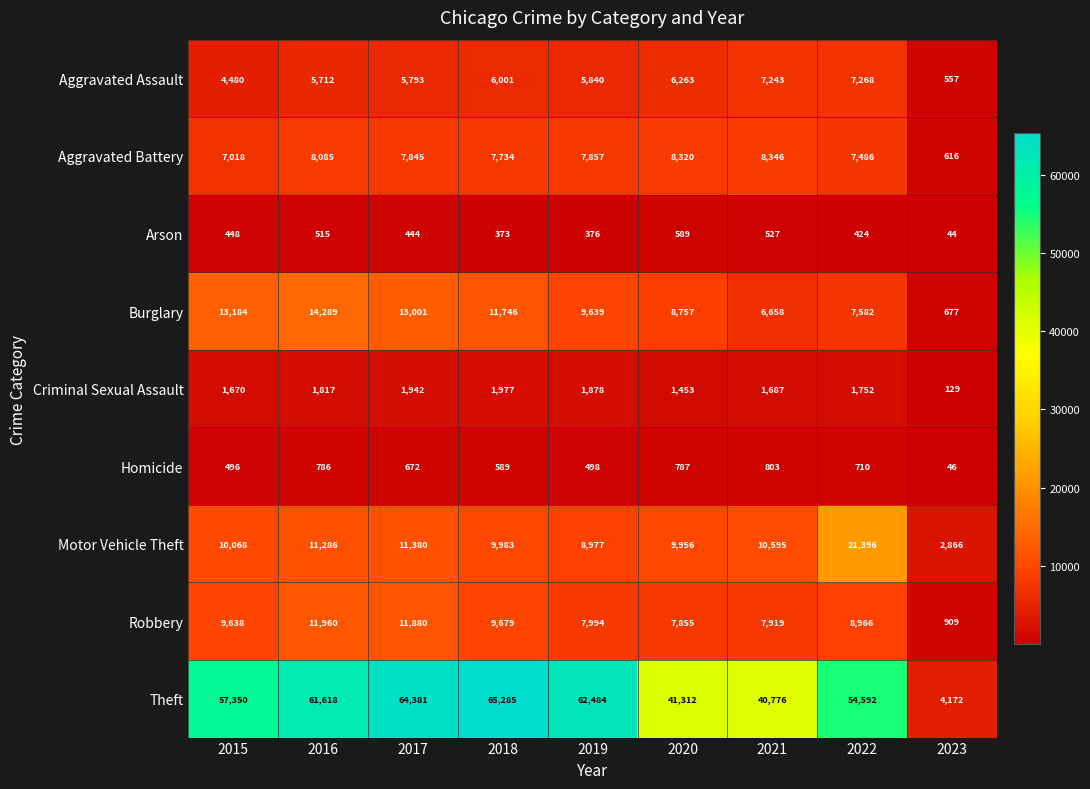

What is the spread (max minus min) of values at 2016?

61103